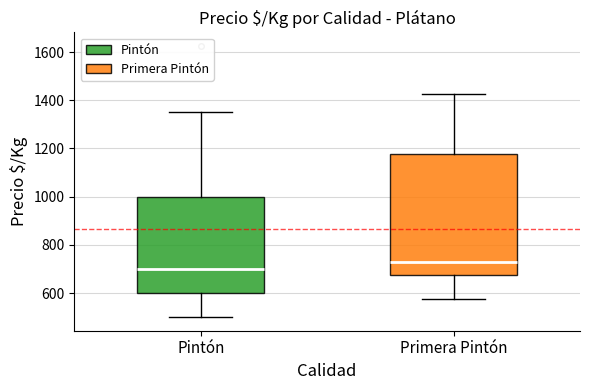

Which box is the tallest, from its lower edge to its upper edge?

Primera Pintón